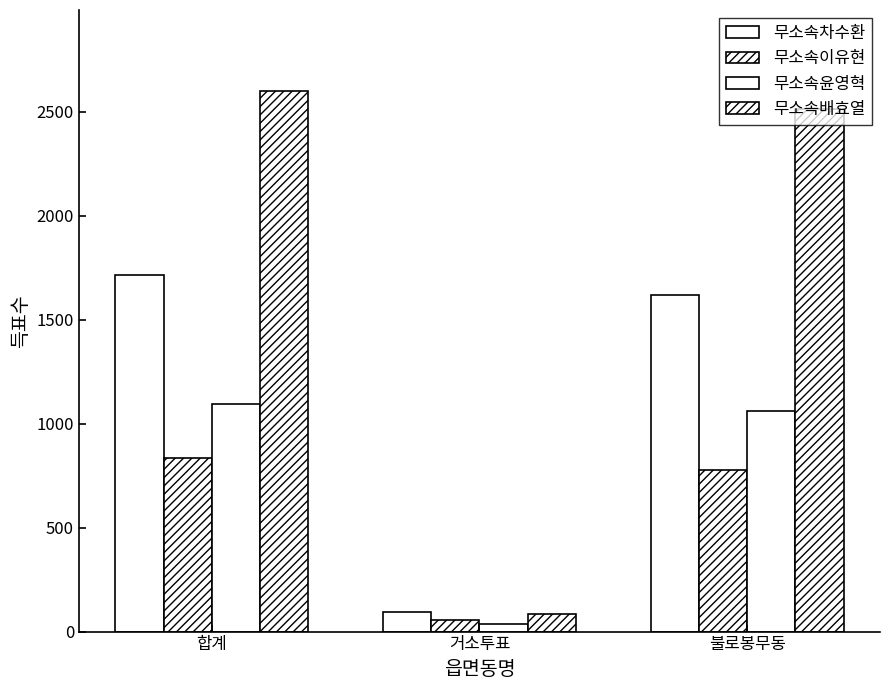

At which category does the chart reach its peak across all series?

합계